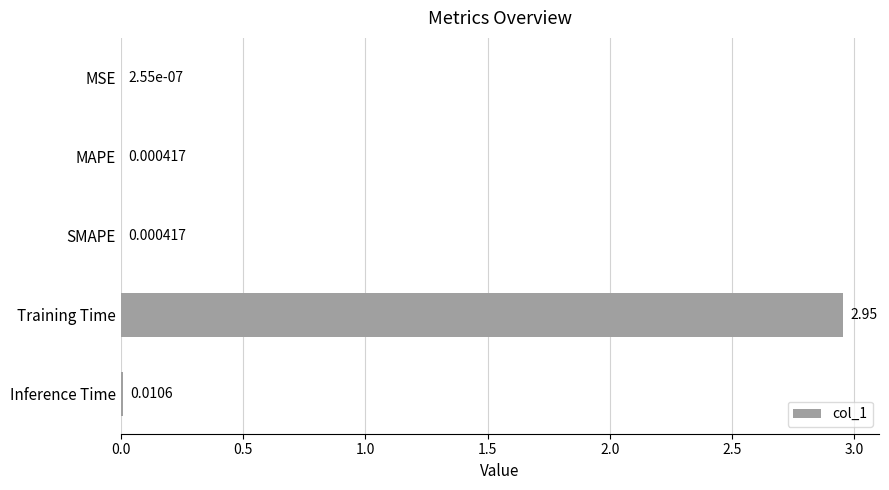

At which category does the chart reach its peak across all series?

Training Time